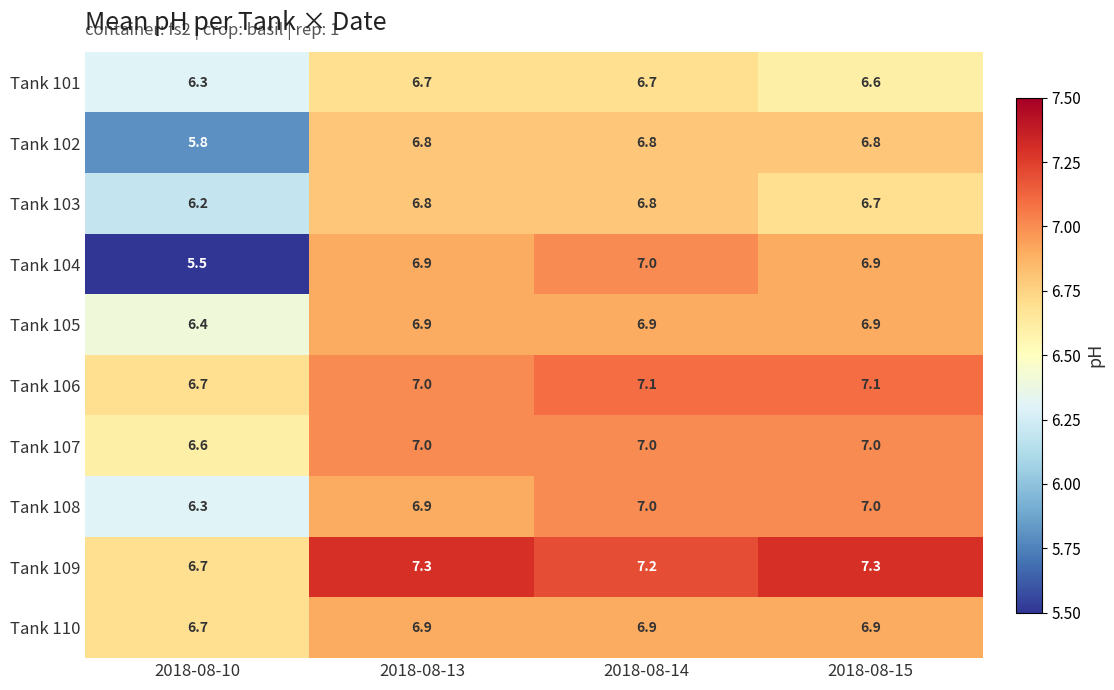

What is the difference between the maximum and minimum values in the Tank 106 series?

0.4